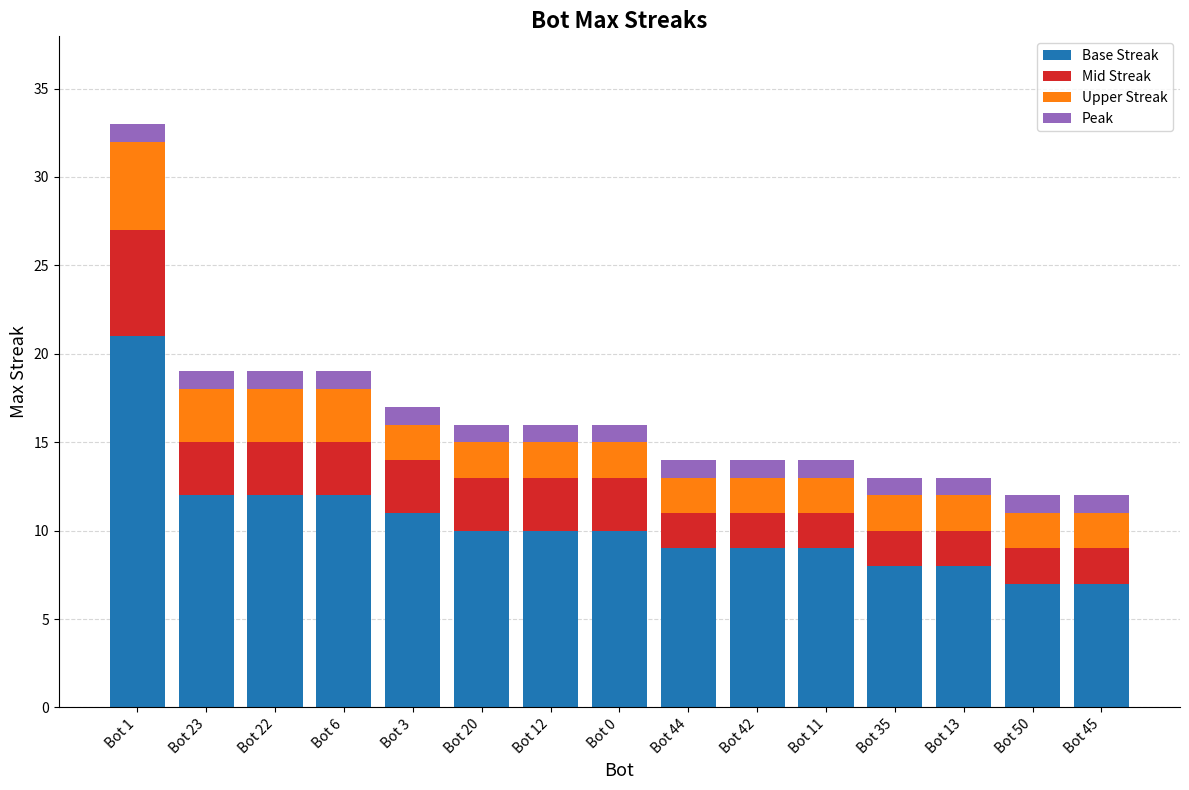

What is the difference between the second highest and second lowest values in the Base Streak series?

5